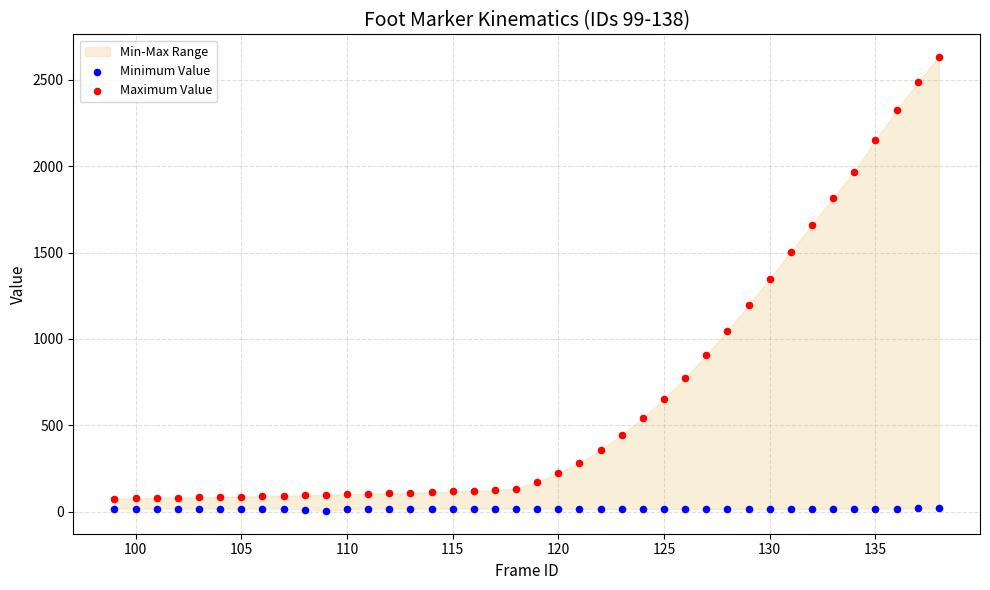

Which series contains the lowest Y value?

Minimum Value